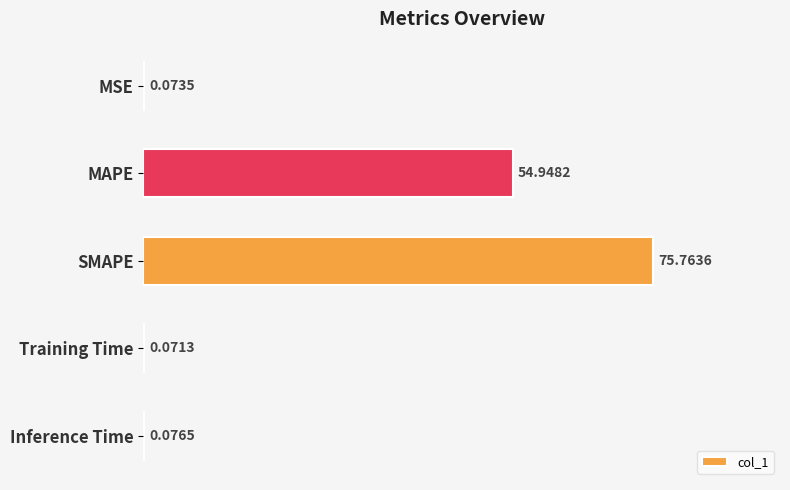

How many distinct data groups are displayed?

1